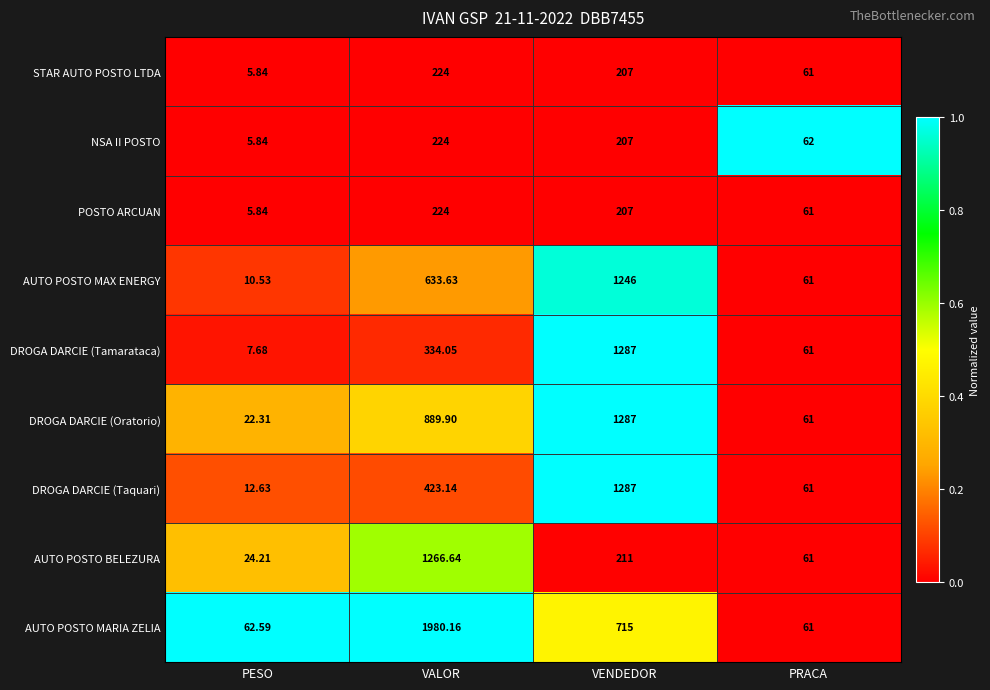

Which series changed the most between VALOR and PRACA?

AUTO POSTO MARIA ZELIA